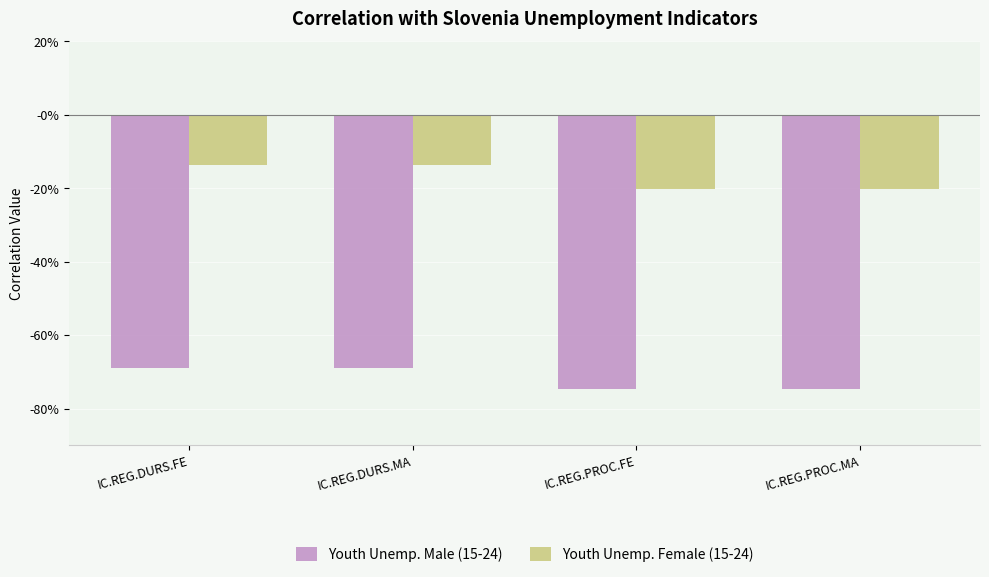

What position from the left is IC.REG.PROC.FE?

3